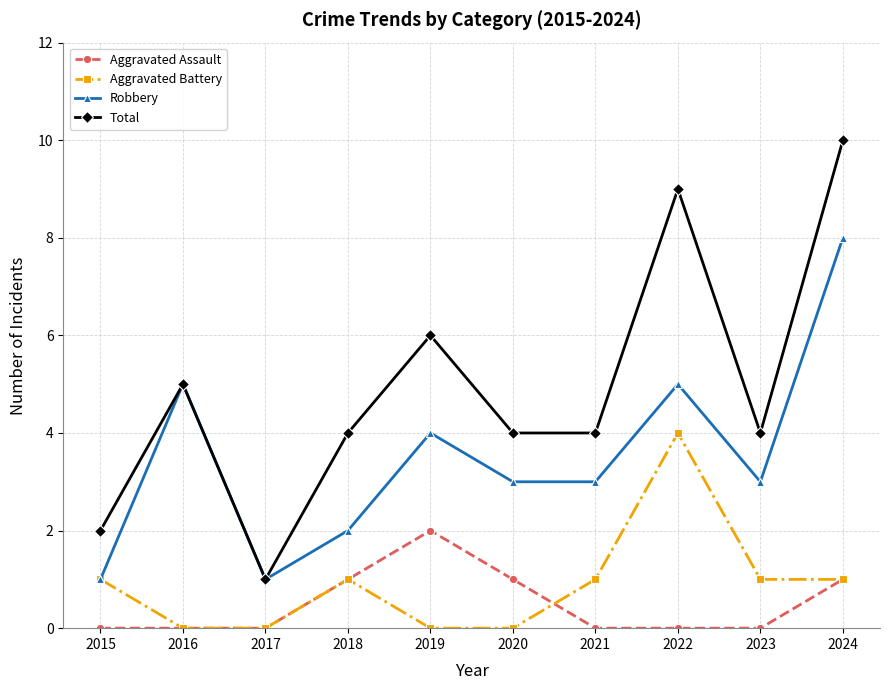

True or false: Aggravated Battery has more than 1 points higher than both neighbors.

True